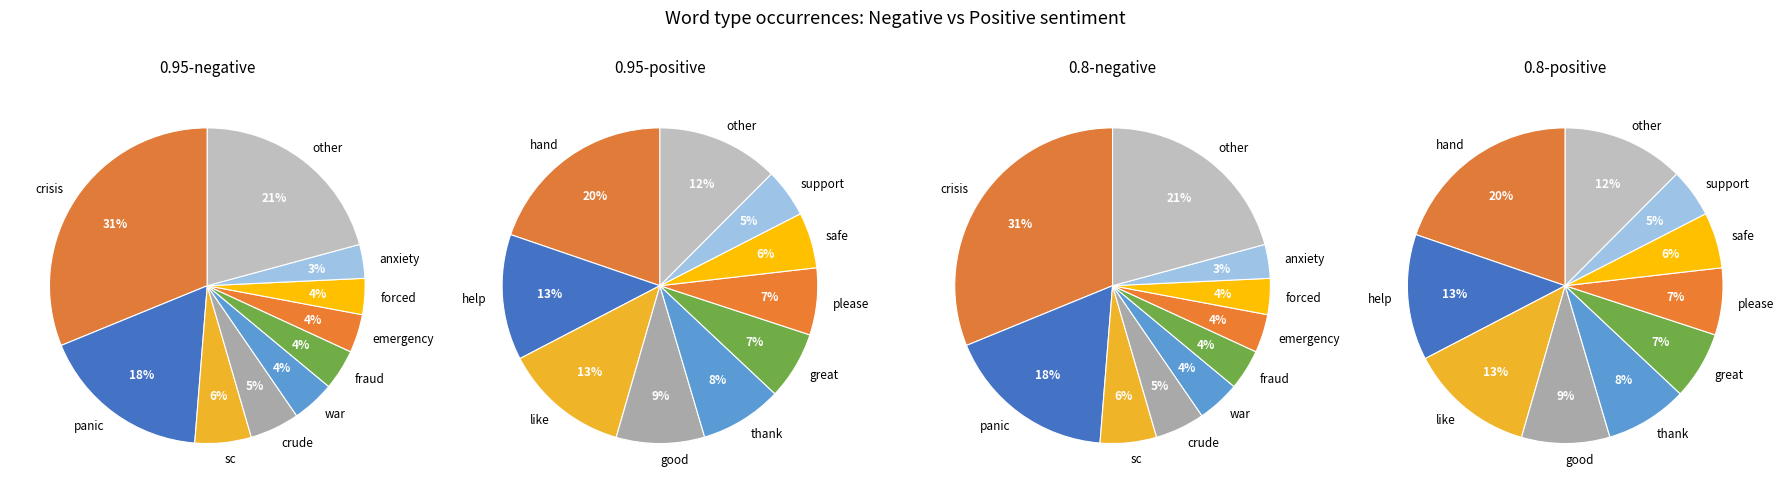

Is 0.95-negative the majority of the pie?

No